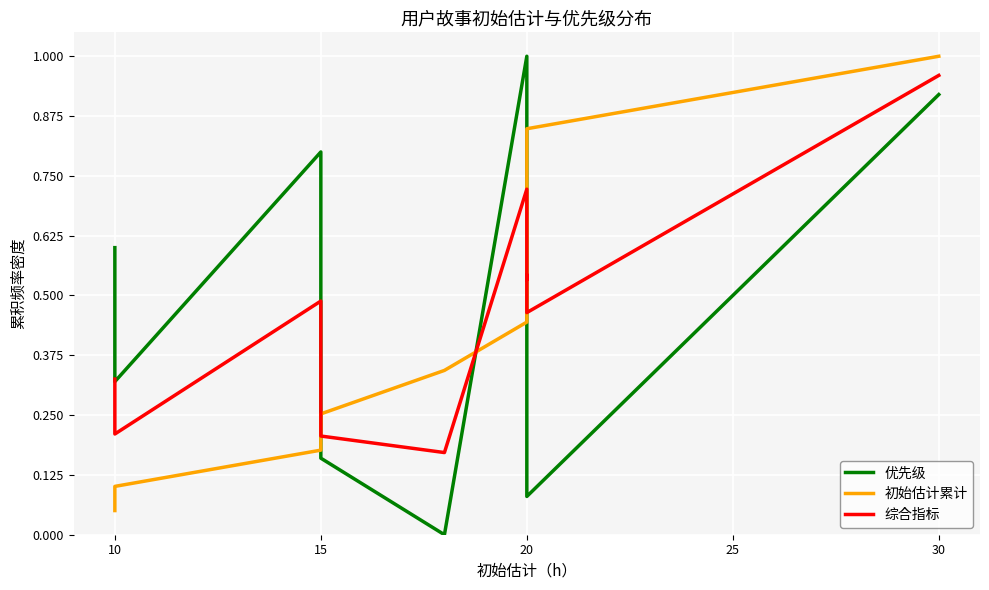

At which category does the chart reach its peak across all series?

20